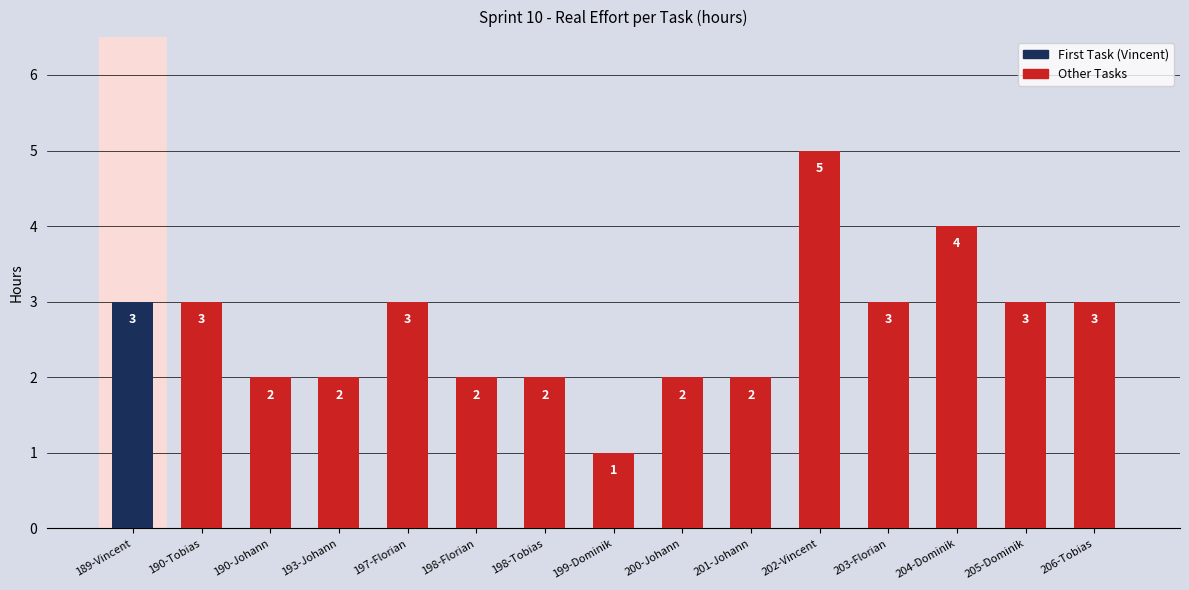

Reading left to right, list all the values displayed in this chart.

189-Vincent=3	190-Tobias=3	190-Johann=2	193-Johann=2	197-Florian=3	198-Florian=2	198-Tobias=2	199-Dominik=1	200-Johann=2	201-Johann=2	202-Vincent=5	203-Florian=3	204-Dominik=4	205-Dominik=3	206-Tobias=3